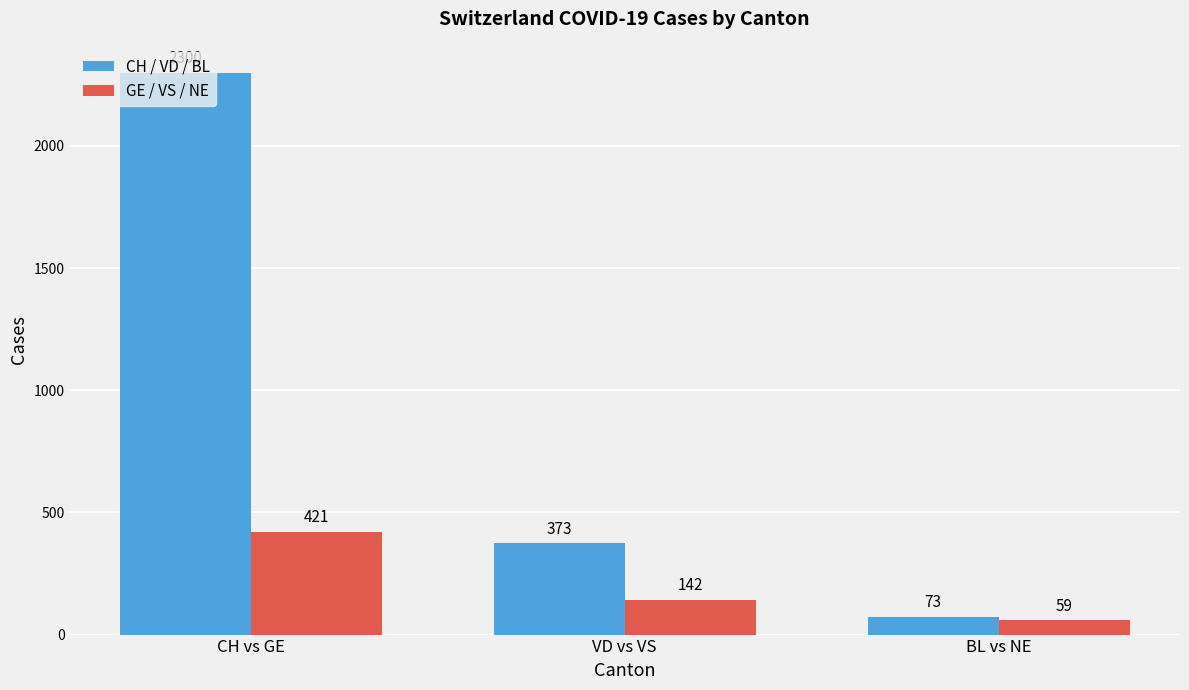

What value does the CH / VD / BL series have at BL vs NE?

73